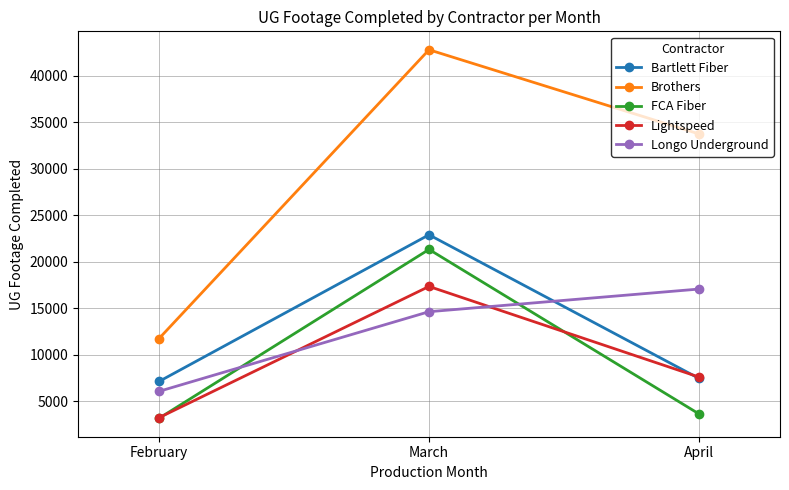

What is the spread (max minus min) of values at April?

30114